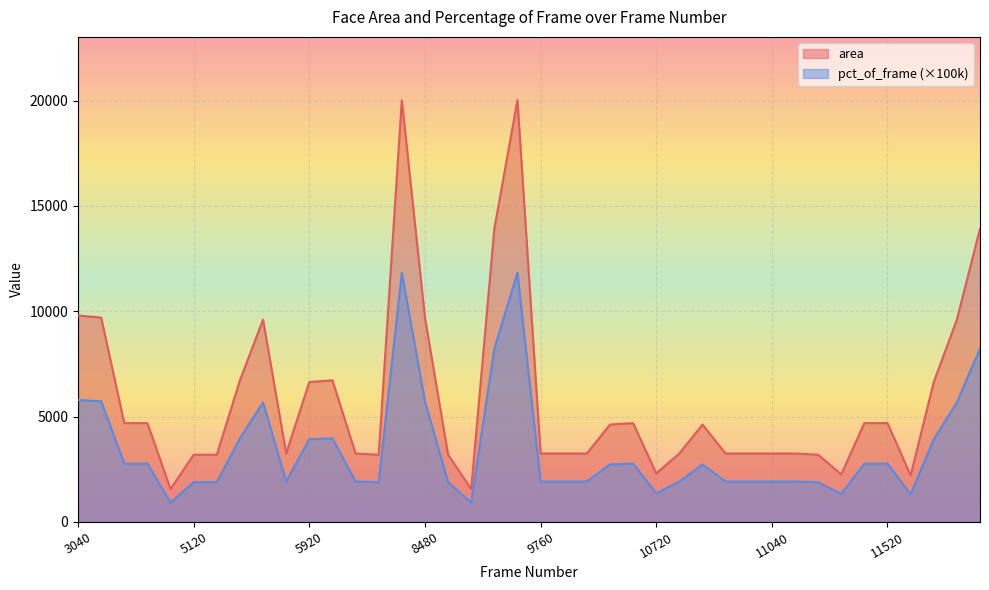

The pct_of_frame series shows 3930.0 at 5920. True or false?

True